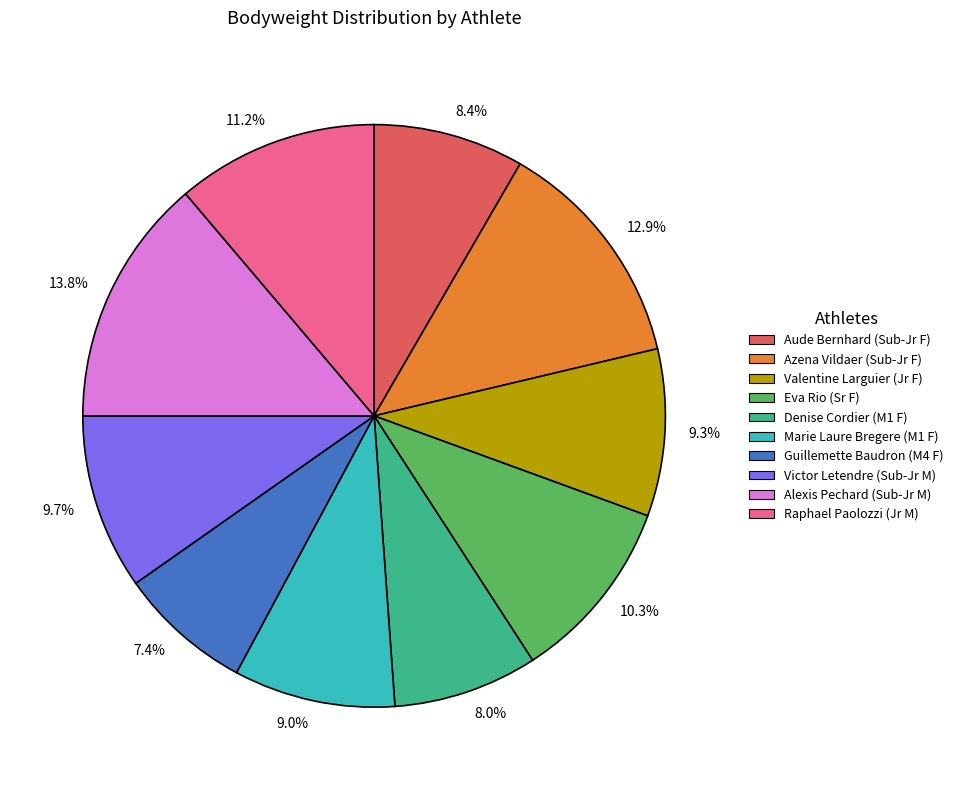

Is there any slice that represents more than half of the pie?

No